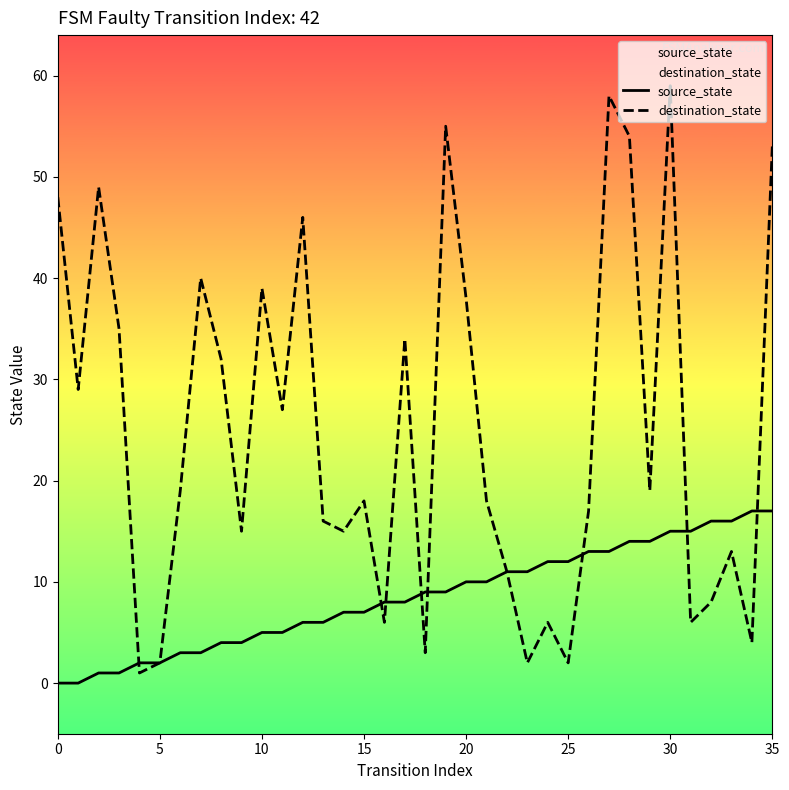

At which category is the sum across all series the highest?

30